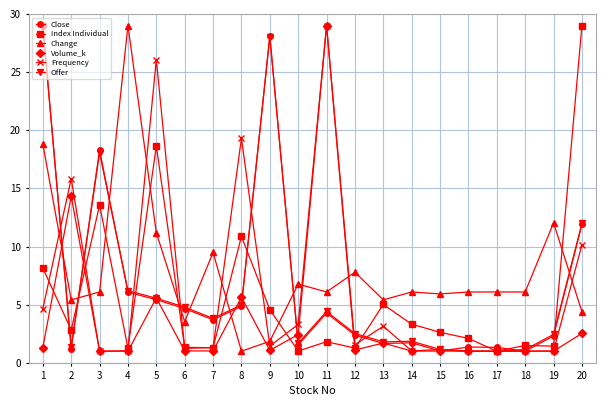

Which category has the highest value in the Change series?

4